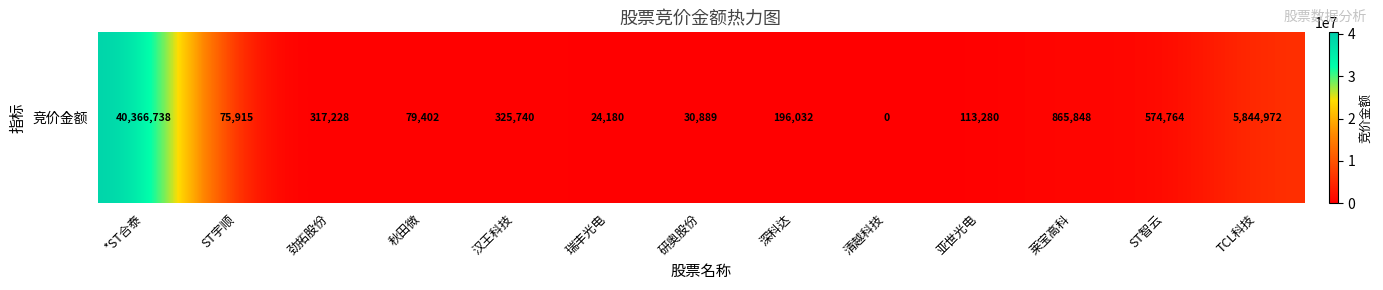

Count the number of data series in this chart.

1